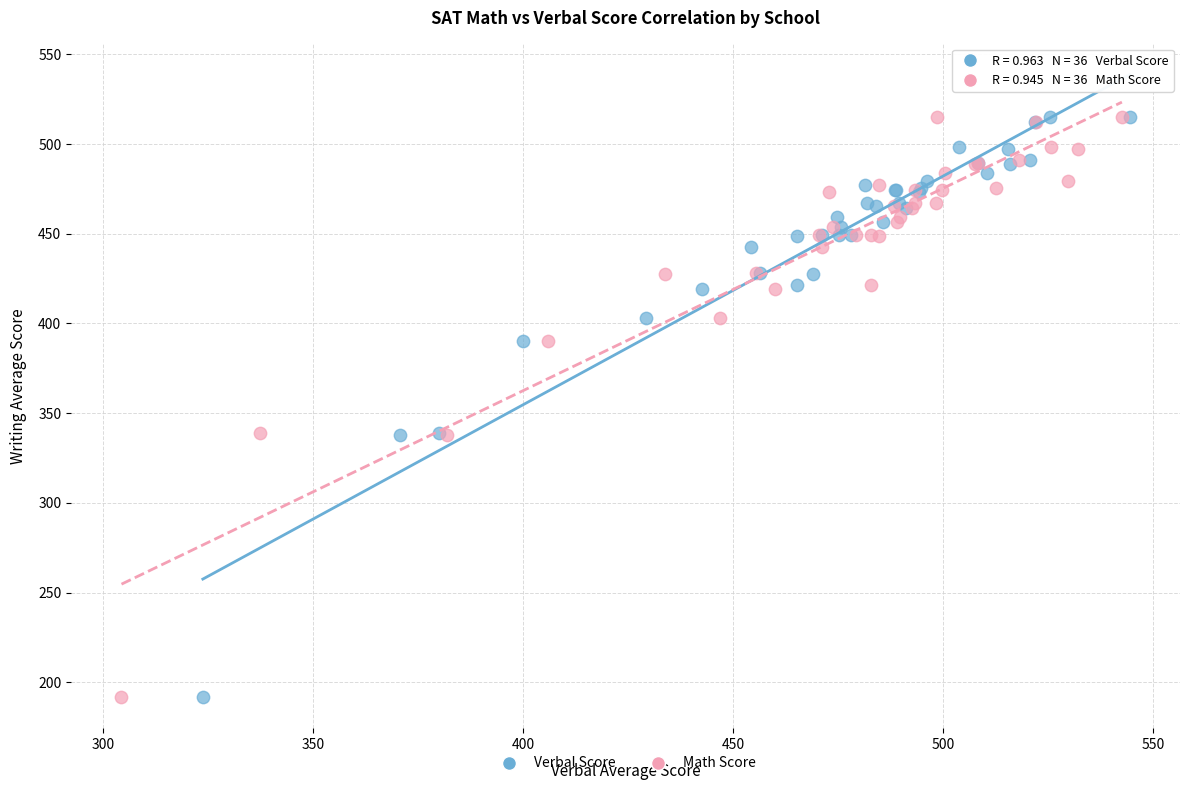

What are all the series names shown in the legend?

Verbal Score, Math Score